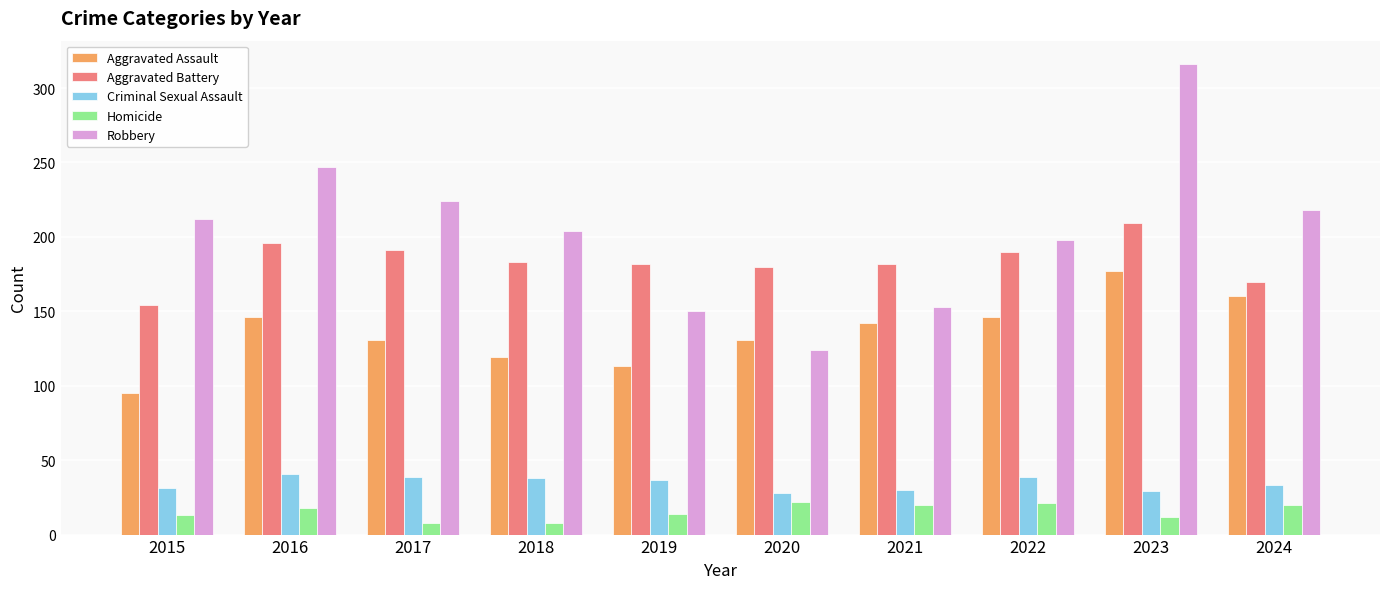

What is the value of the Aggravated Battery bar at the 8th from the left?

190